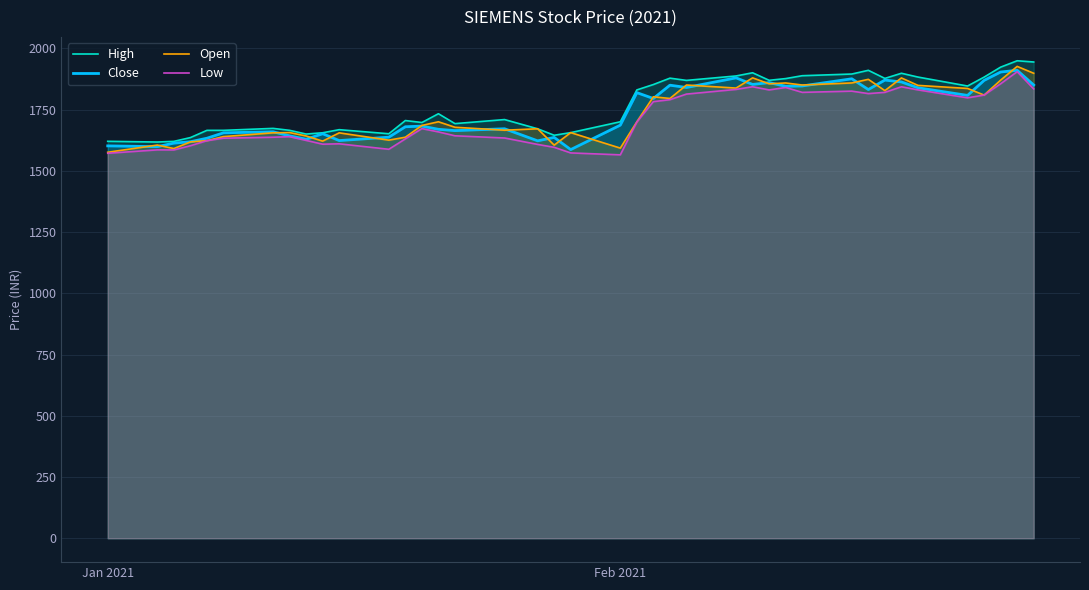

What are all the series names shown in the legend?

High, Close, Open, Low